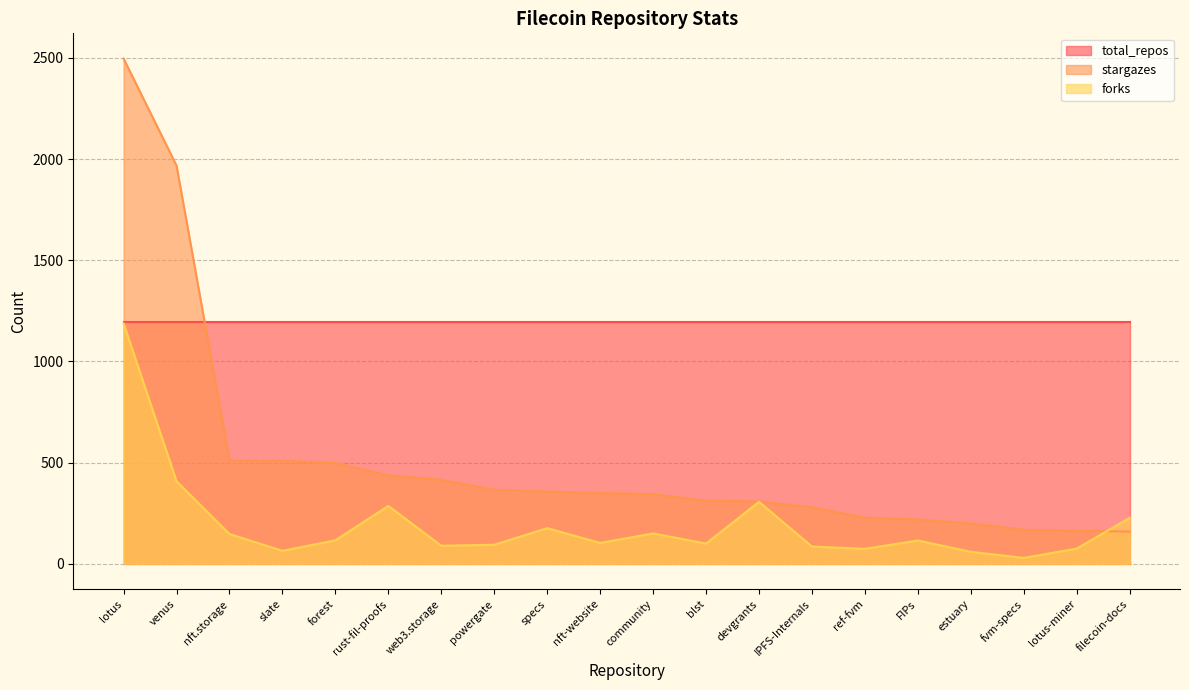

Read the stargazes value at nft.storage, to the nearest 100.

500